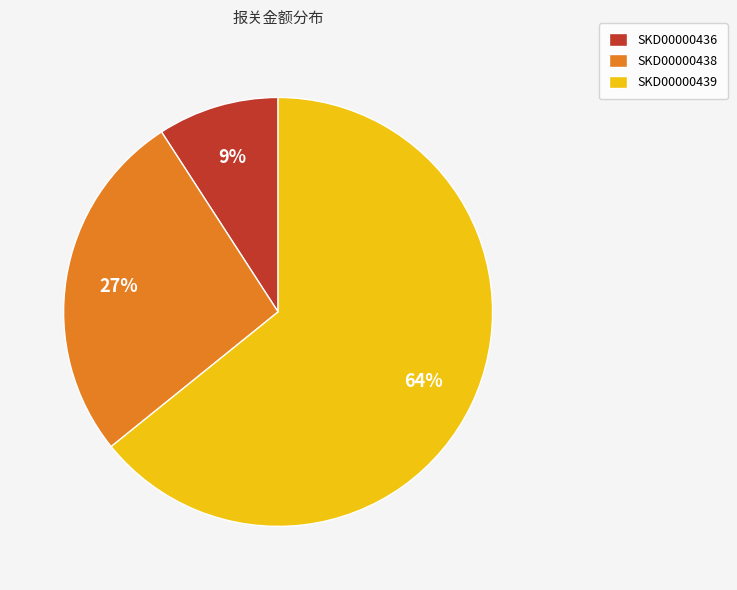

How many slices are in this pie chart?

3